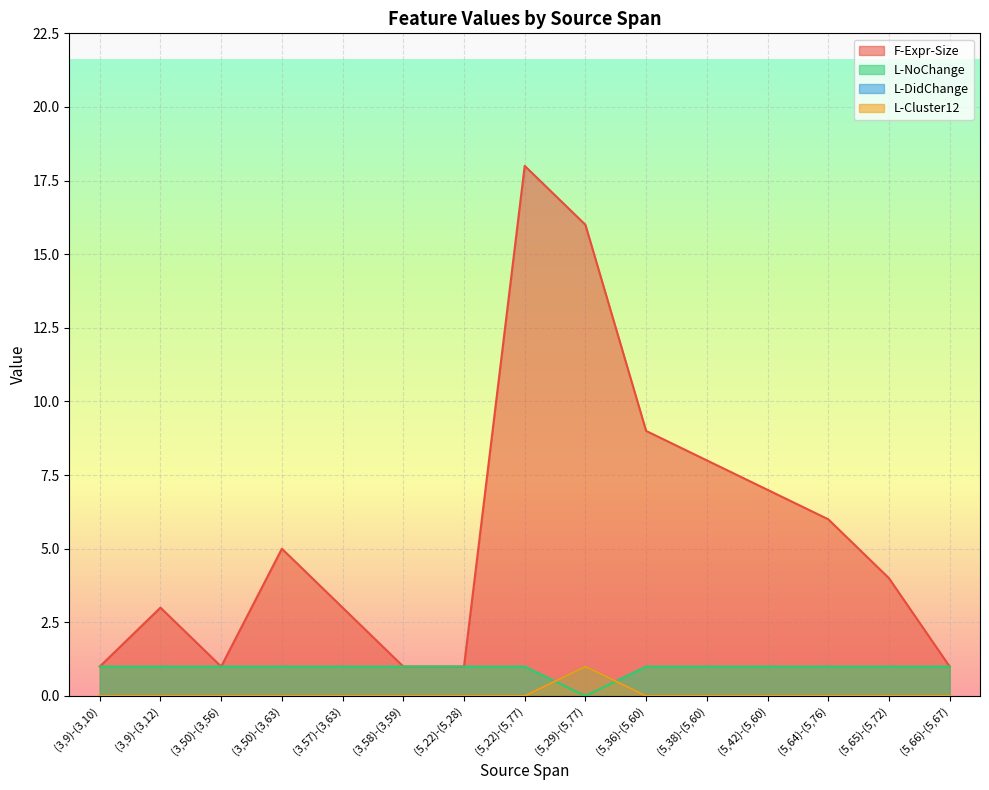

What are all the series names shown in the legend?

F-Expr-Size, L-NoChange, L-DidChange, L-Cluster12